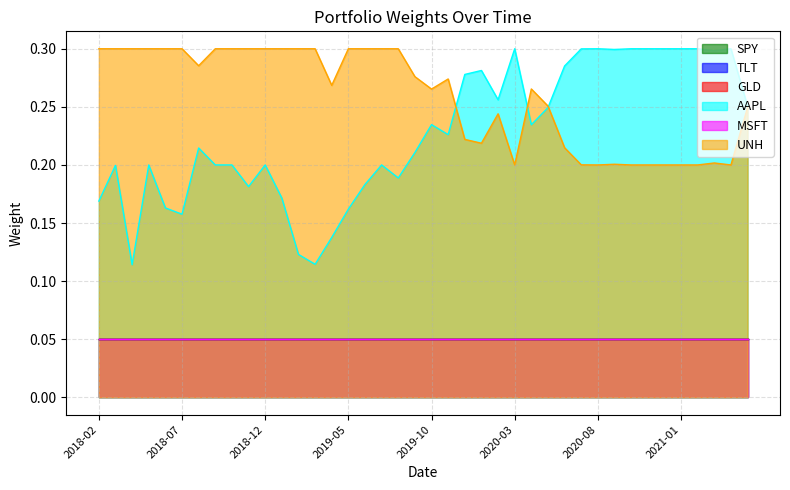

What is the highest value of the UNH series?

0.3